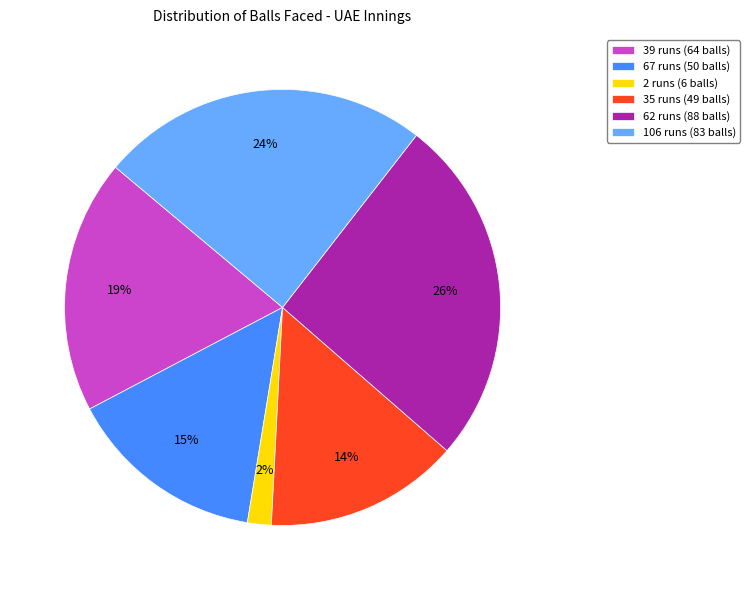

How many slices are in this pie chart?

6